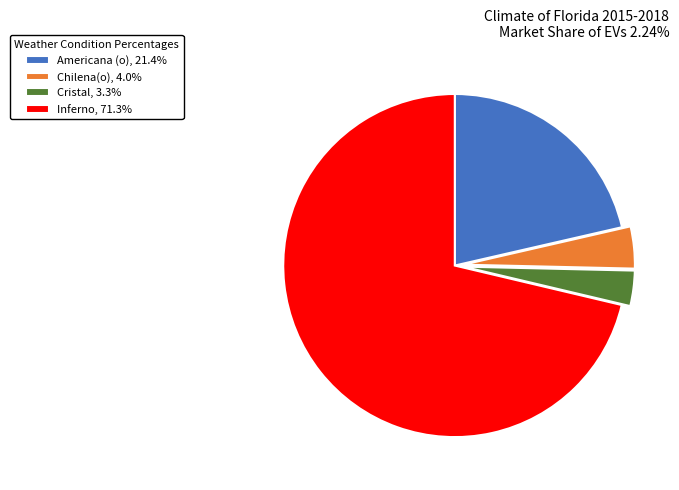

Which category has the biggest portion of the pie?

Inferno